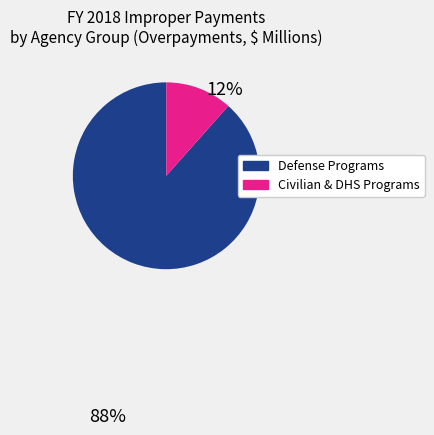

Is there any slice that represents more than half of the pie?

Yes